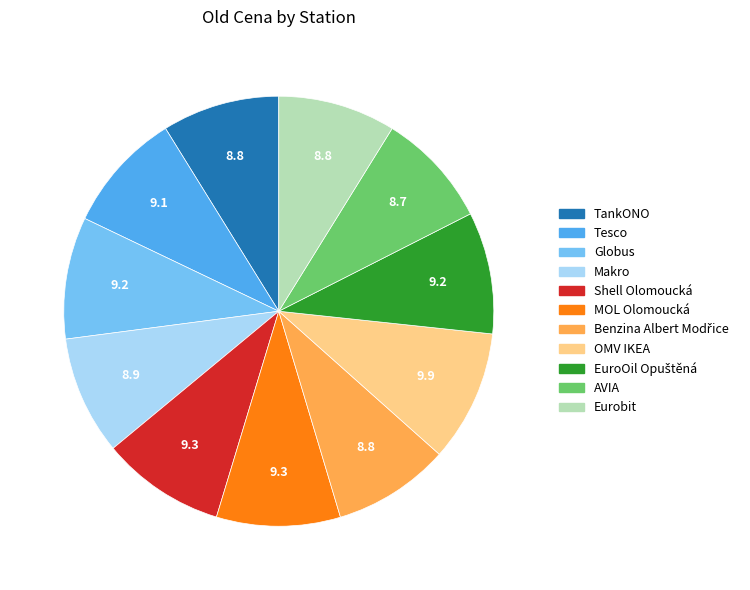

How many slices are in this pie chart?

11